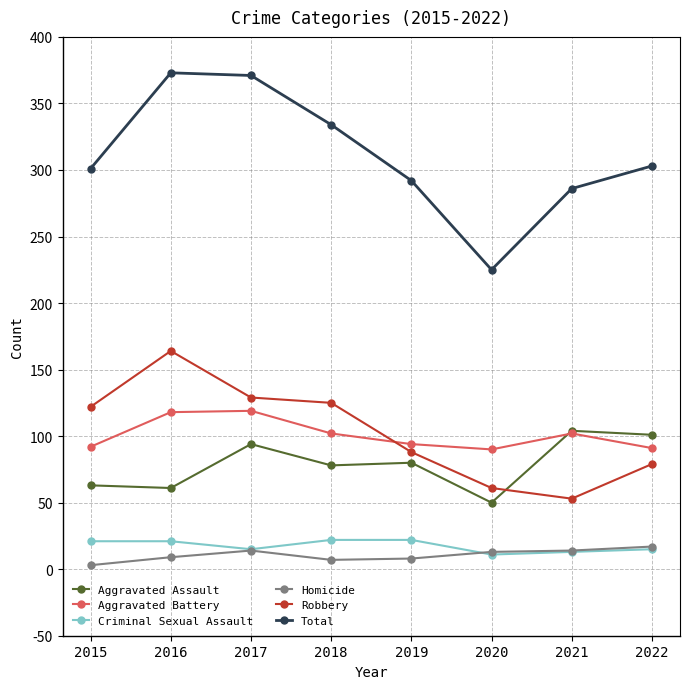

Is this an area chart (filled region under the line)?

No